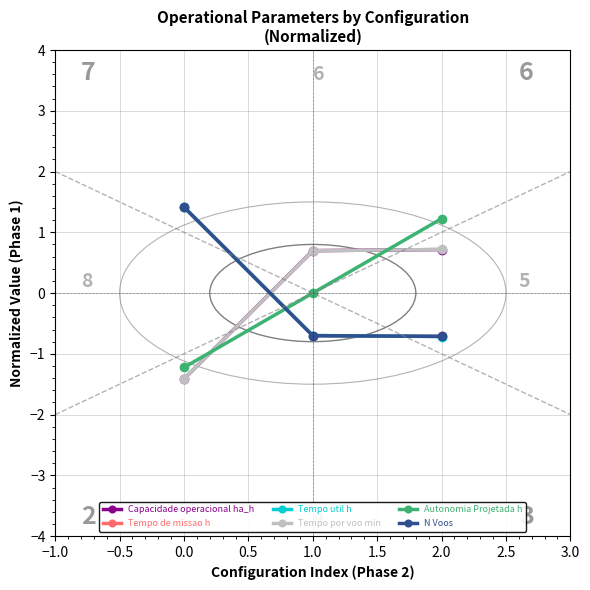

What is the minimum value for Tempo de missao h?

-0.7